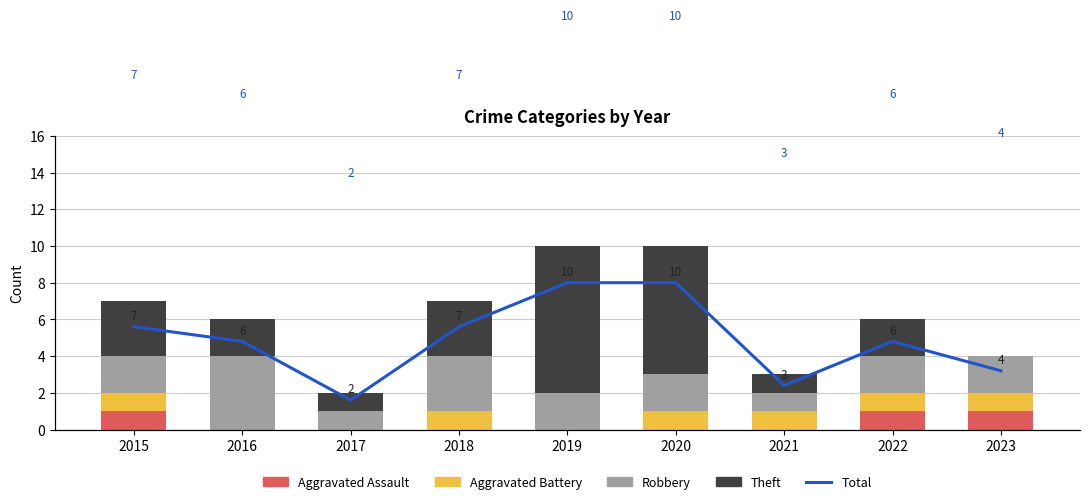

At 2016, list the series in order from largest to smallest.

Total, Robbery, Theft, Aggravated Assault, Aggravated Battery